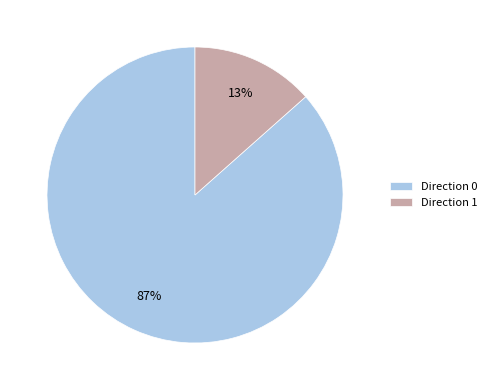

Is it true that Direction 1 is 27% of the pie?

False